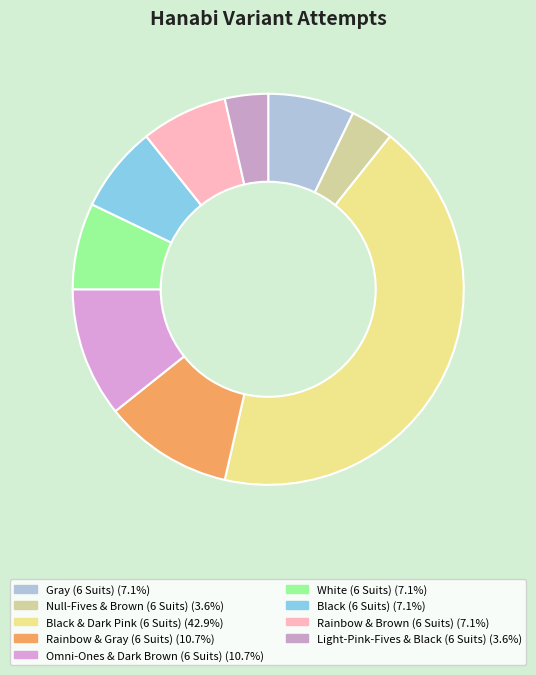

To the nearest percent, what is the combined percentage of Rainbow & Gray (6 Suits) and Null-Fives & Brown (6 Suits)?

14%